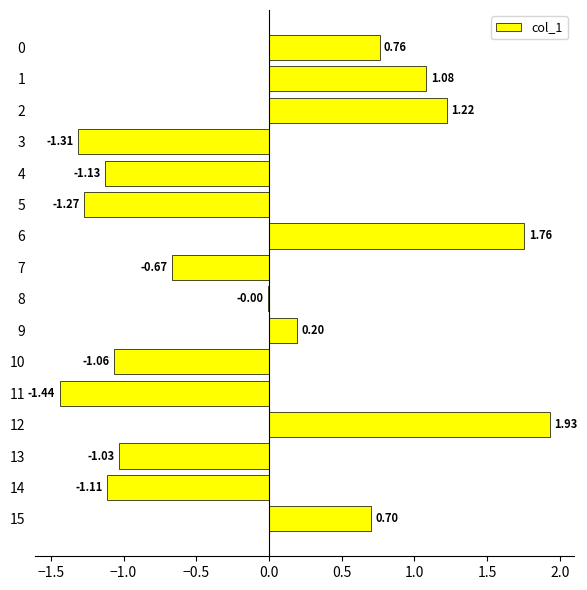

Between 15 and 6, which is larger?

6